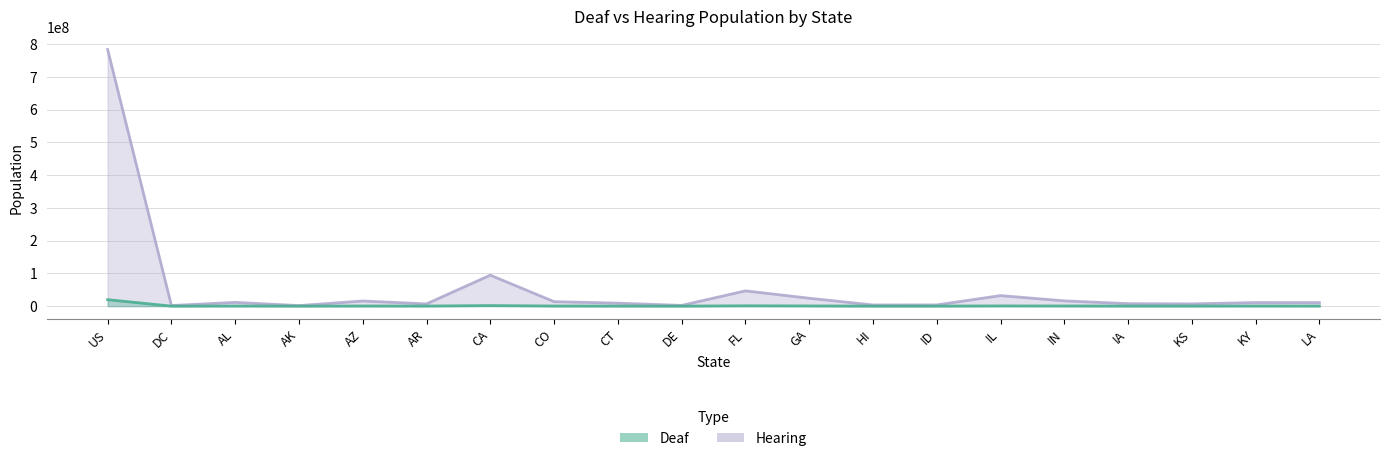

Which series has the widest spread of values?

Hearing